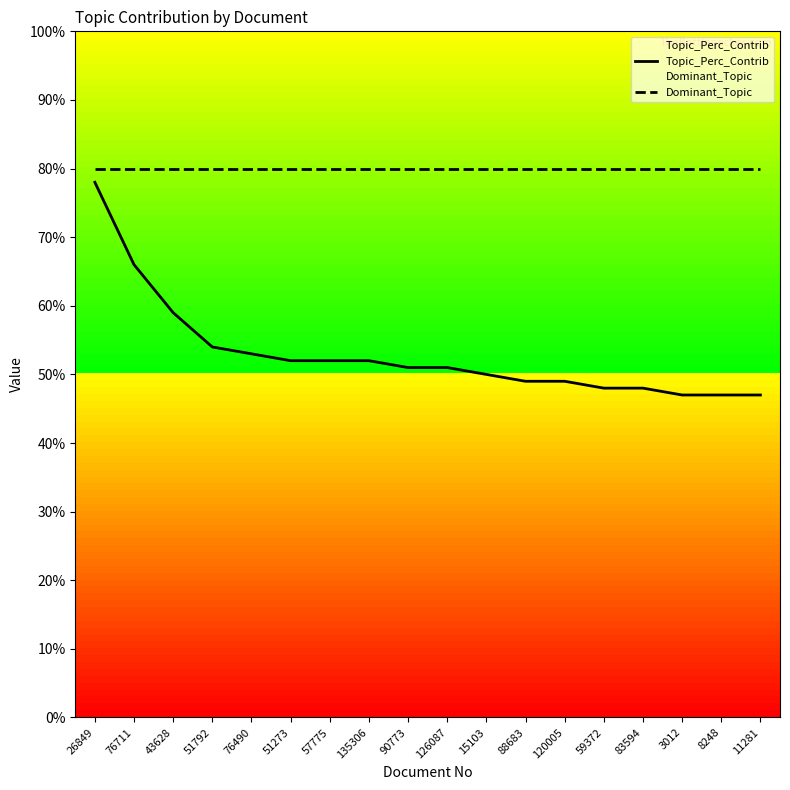

What are all the series names shown in the legend?

Topic_Perc_Contrib, Dominant_Topic